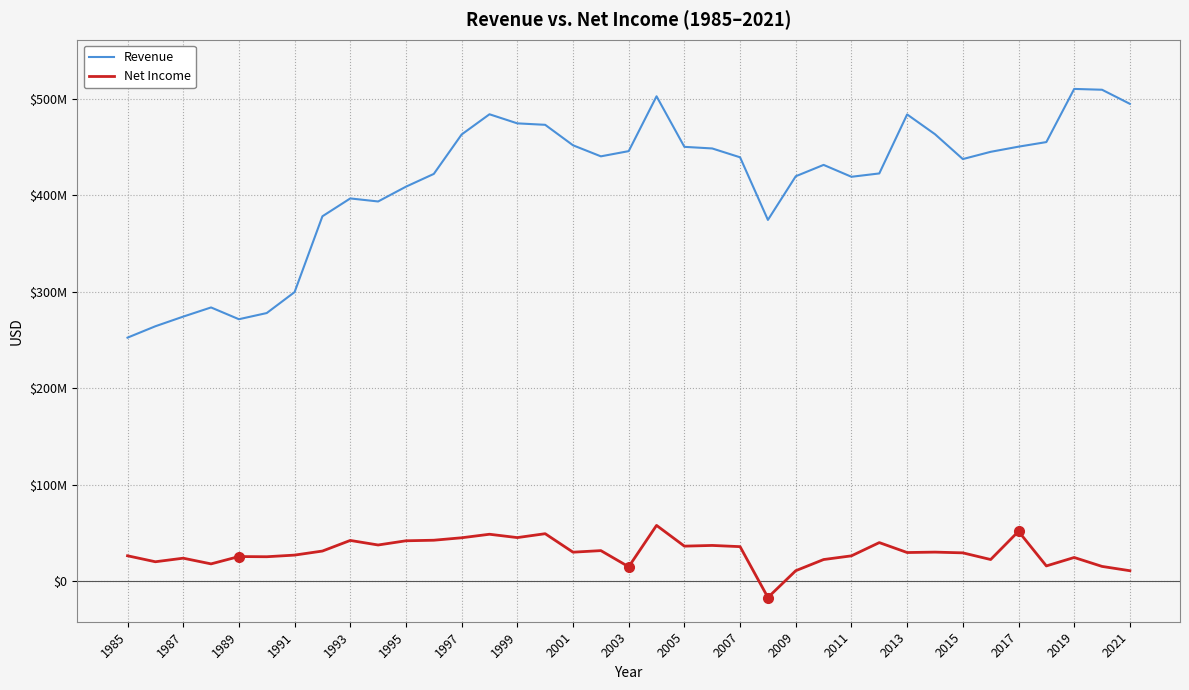

Reading right to left, transcribe all the data shown in this chart.

Revenue: 494653000	509261000	510104000	455013000	450257000	444914000	437406000	463187000	483667000	422513000	419043000	431363000	419595000	374326000	439224000	448404000	450072000	502473000	445630000	440231000	451689000	472907000	474414000	483837000	462894000	422011000	408785000	393454000	396600000	378100000	299500000	277800000	271400000	283600000	274100000	264100000	252300000
Net Income: 10704000	15170000	24427000	15672000	51541000	22316000	29226000	29990000	29567000	39867000	26133000	22302000	10732000	-17050000	35661000	36918000	36184000	57687000	14793000	31549000	29922000	49083000	45045000	48512000	44861000	42315000	41738000	37377000	42100000	31100000	26900000	25200000	25400000	17800000	23700000	20000000	26200000